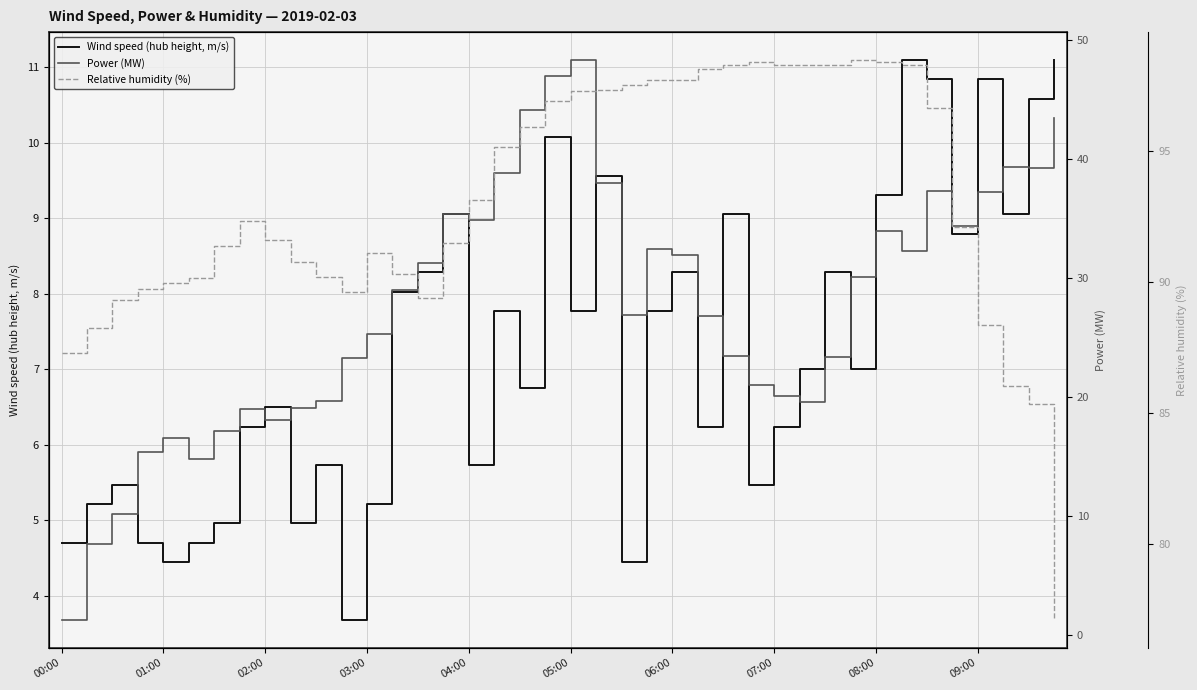

What is the total value across all series at 38?

135.2